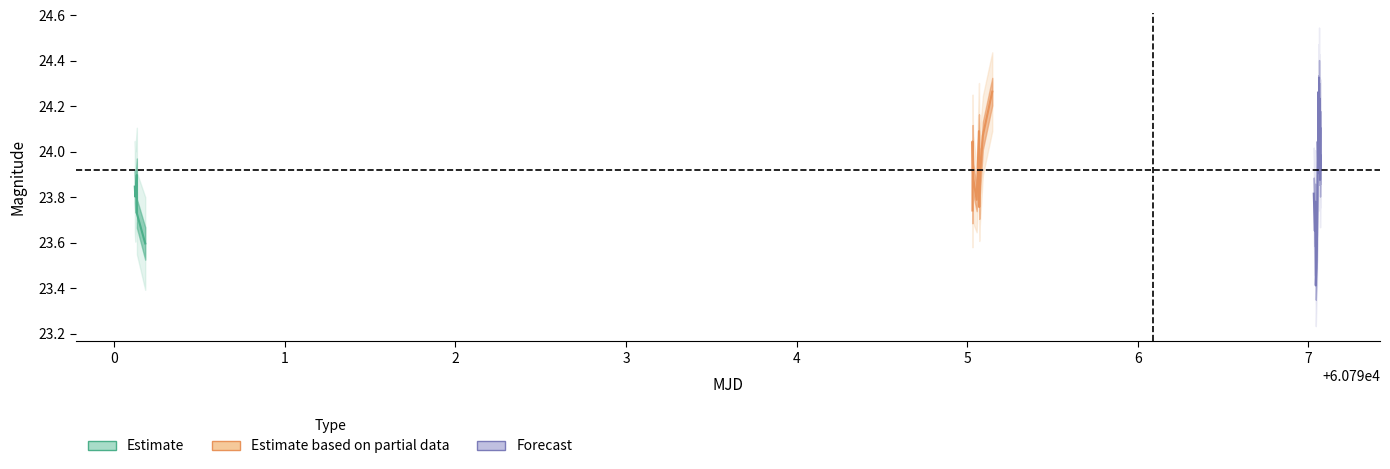

Between 12 and 13, which is larger?

13